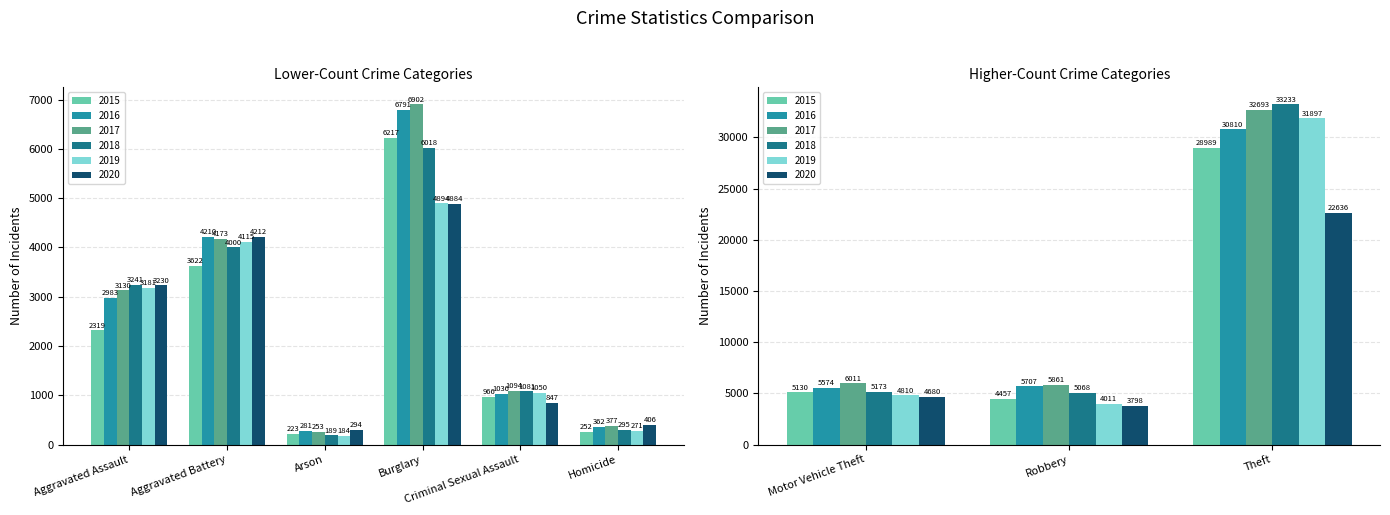

Where does the 2016 series first go above 4210?

Burglary